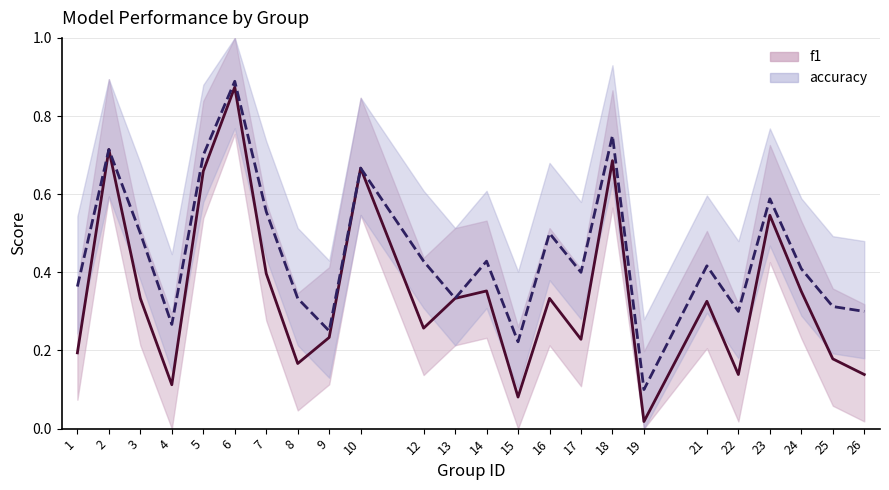

True or false: f1 (line) and accuracy (line) intersect in this chart.

False